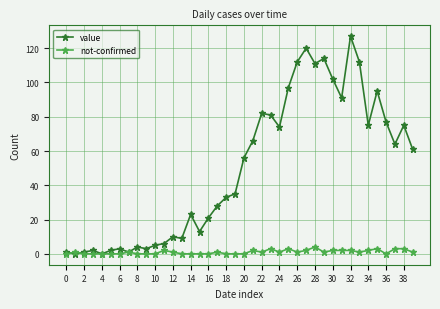

Which series has the largest range (max minus min)?

value